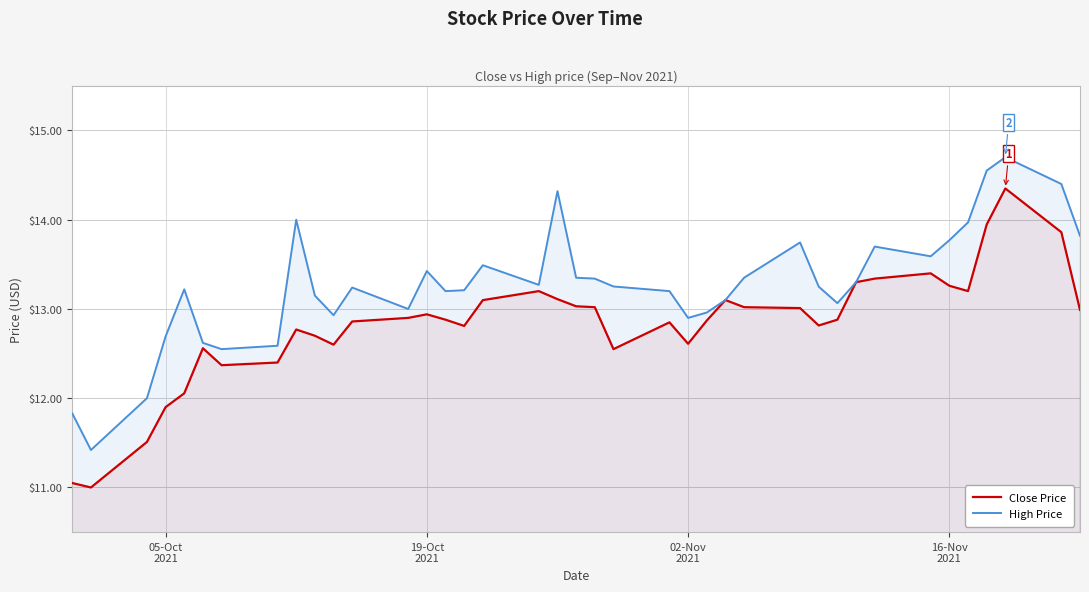

Which series has the largest range (max minus min)?

Close Price